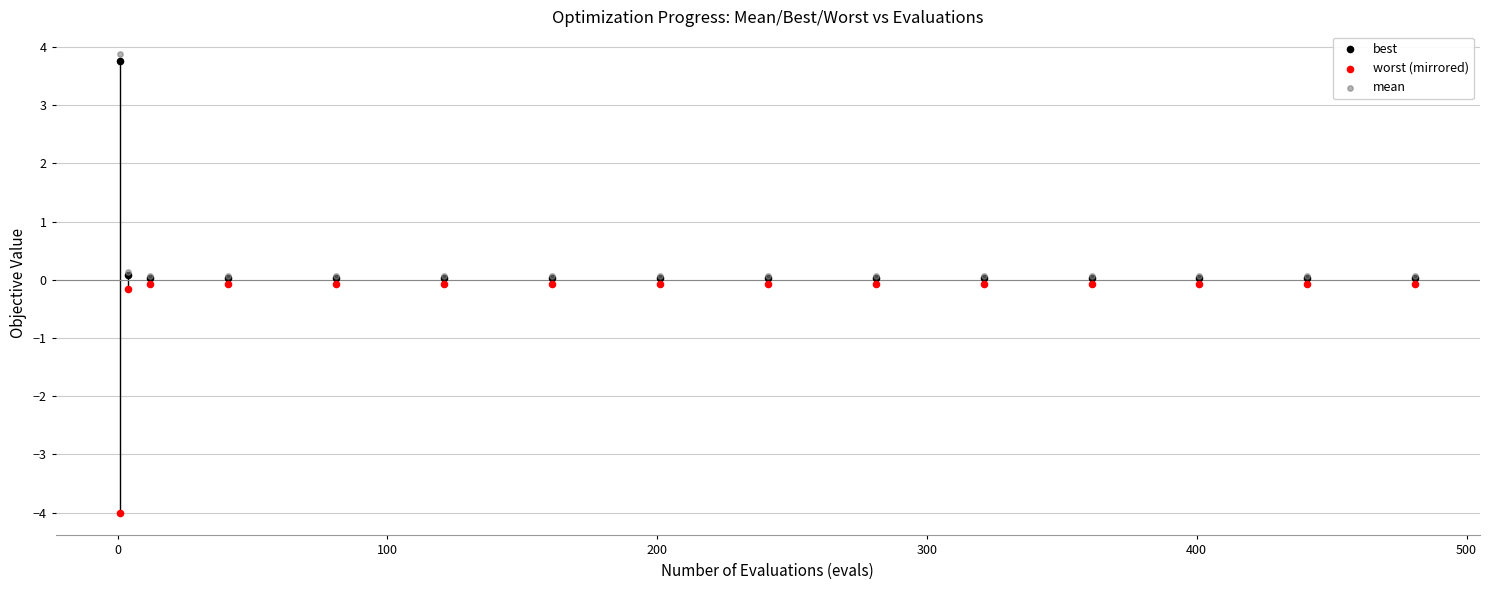

Which series contains the lowest Y value?

worst (mirrored)